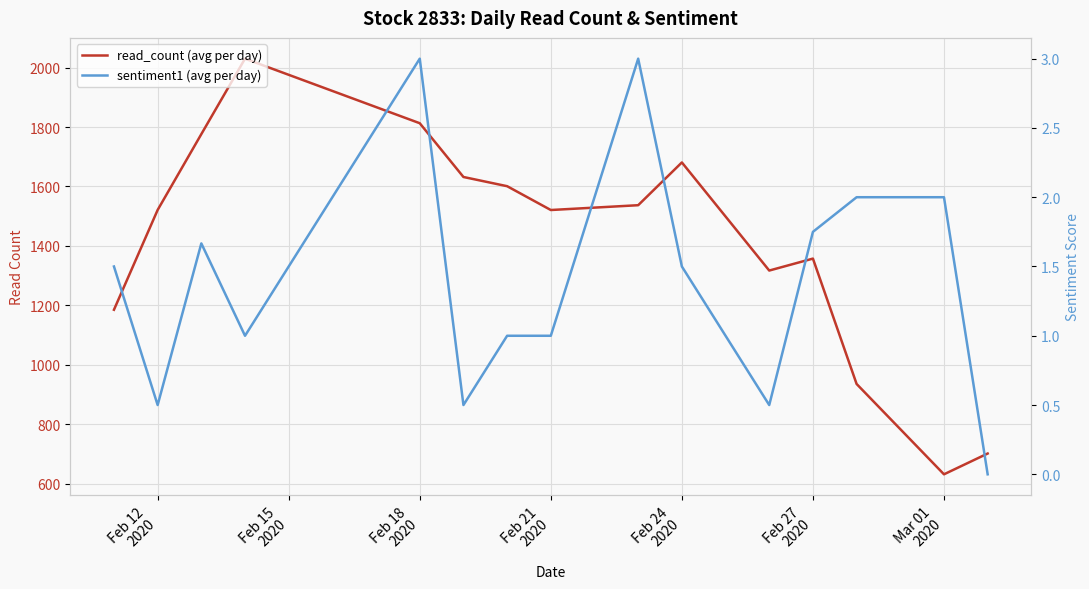

Reading right to left, list all the values displayed in this chart.

read_count (avg per day): 701.0	631.0	935.2	1357.2	1317.0	1681.0	1537.0	1520.8	1601.0	1632.0	1813.0	2030.3	1776.3	1521.0	1185.0
sentiment1 (avg per day): 0.0	2.0	2.0	1.8	0.5	1.5	3.0	1.0	1.0	0.5	3.0	1.0	1.7	0.5	1.5